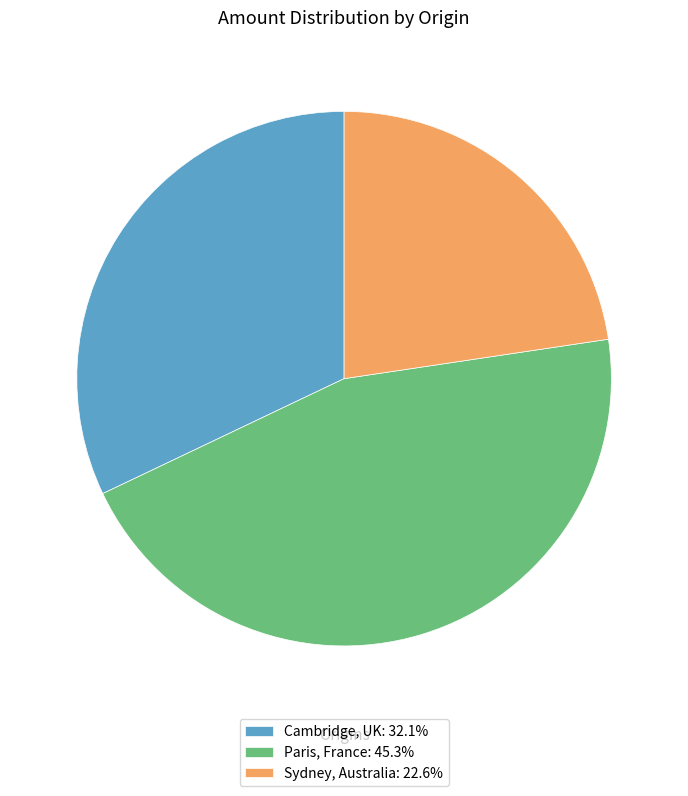

Is the sum of Paris, France and Cambridge, UK greater than half?

Yes